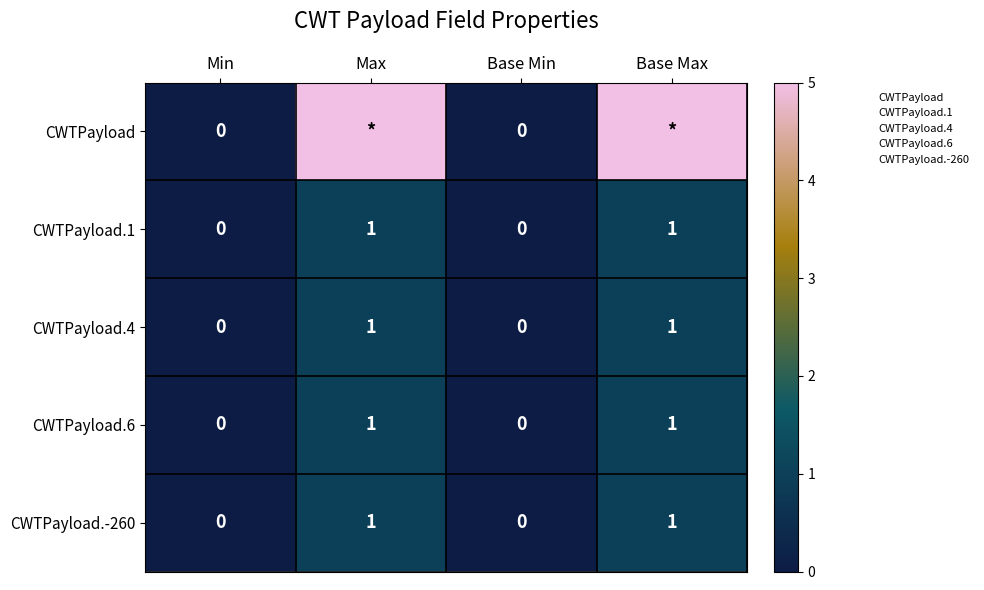

What is the average value of the CWTPayload series?

2